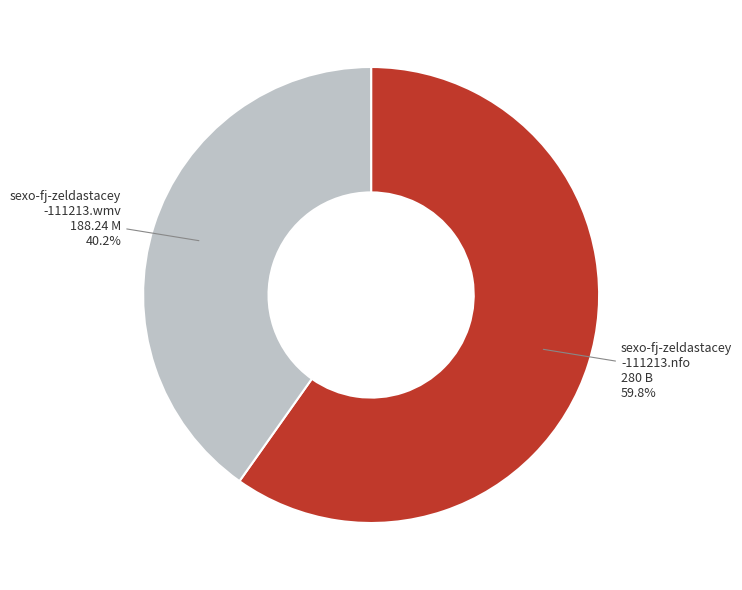

Is there any slice that represents more than half of the pie?

Yes